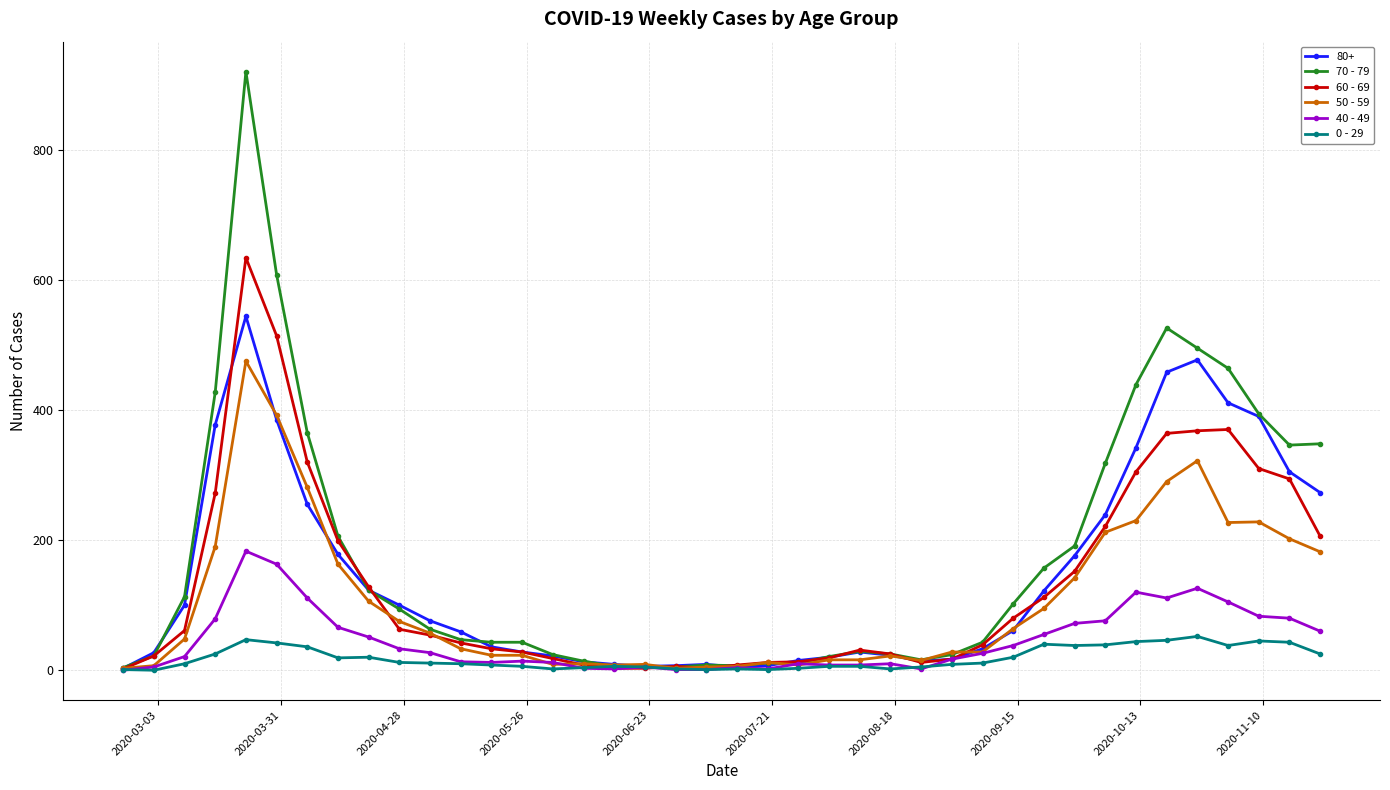

Does the chart display data point markers on the line(s)?

Yes